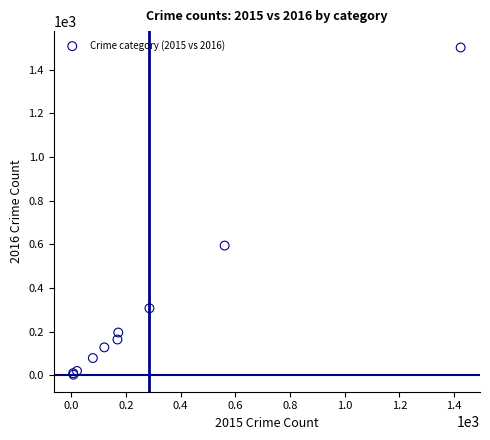

What Y value in the scatter plot is closest to 752?

594